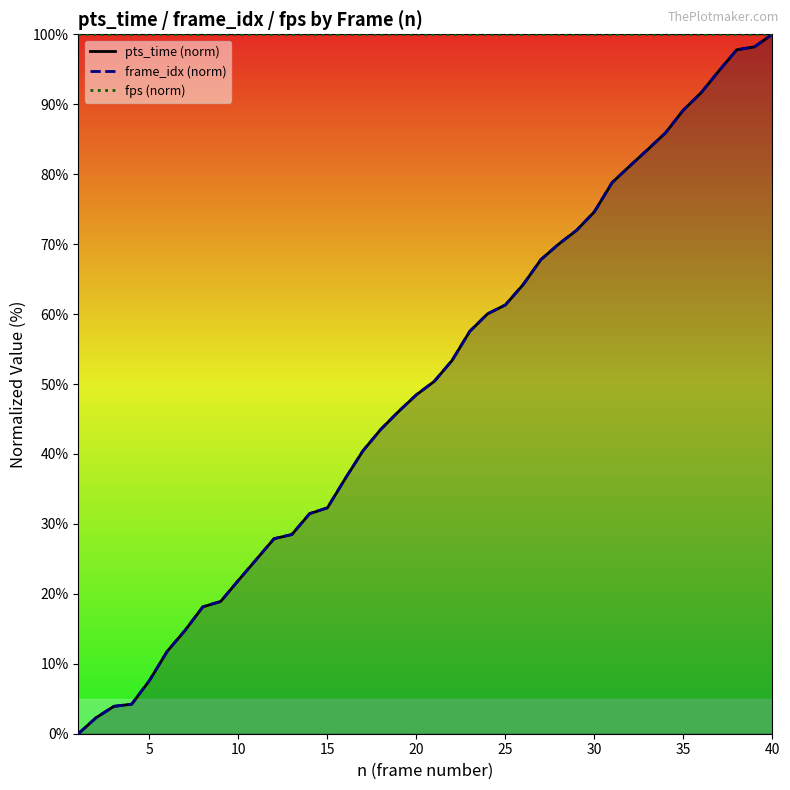

Which series has the largest total across all categories?

fps (norm)